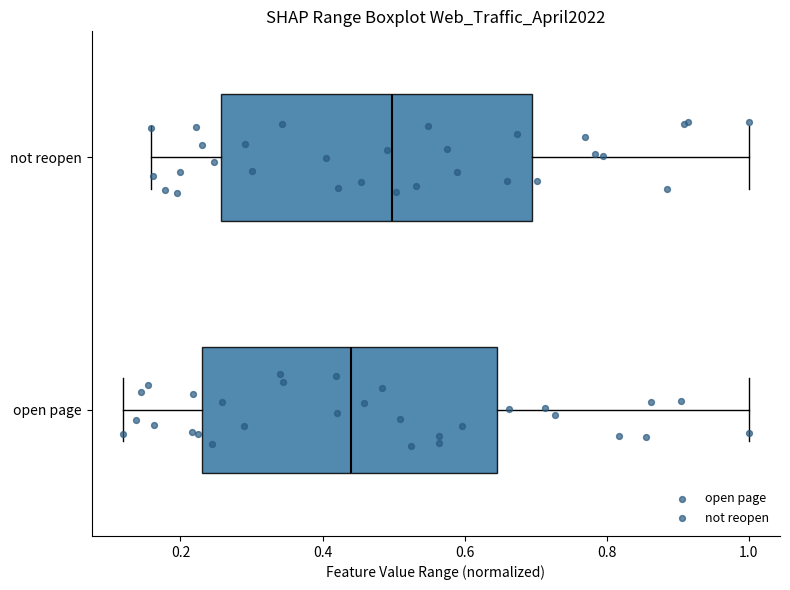

Where does the left whisker of the box for open page end on the x-axis? The values are not printed on the chart, so give them approximately, as read against the axis.

0.12